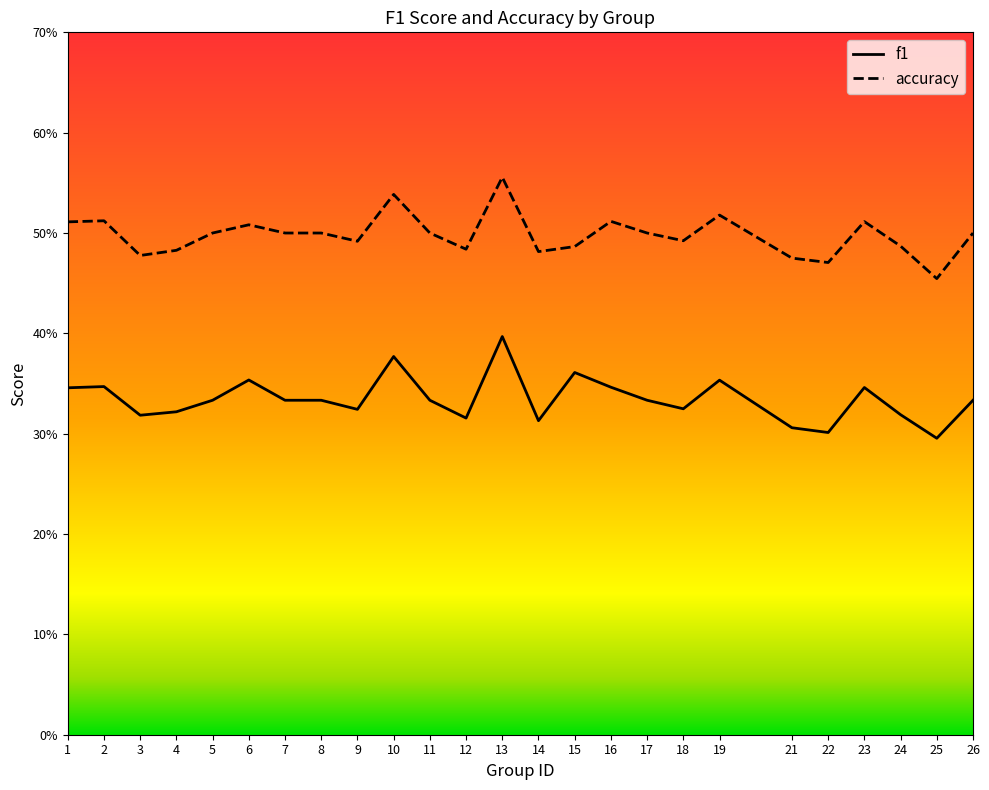

At 3, list the series in order from smallest to largest.

f1, accuracy